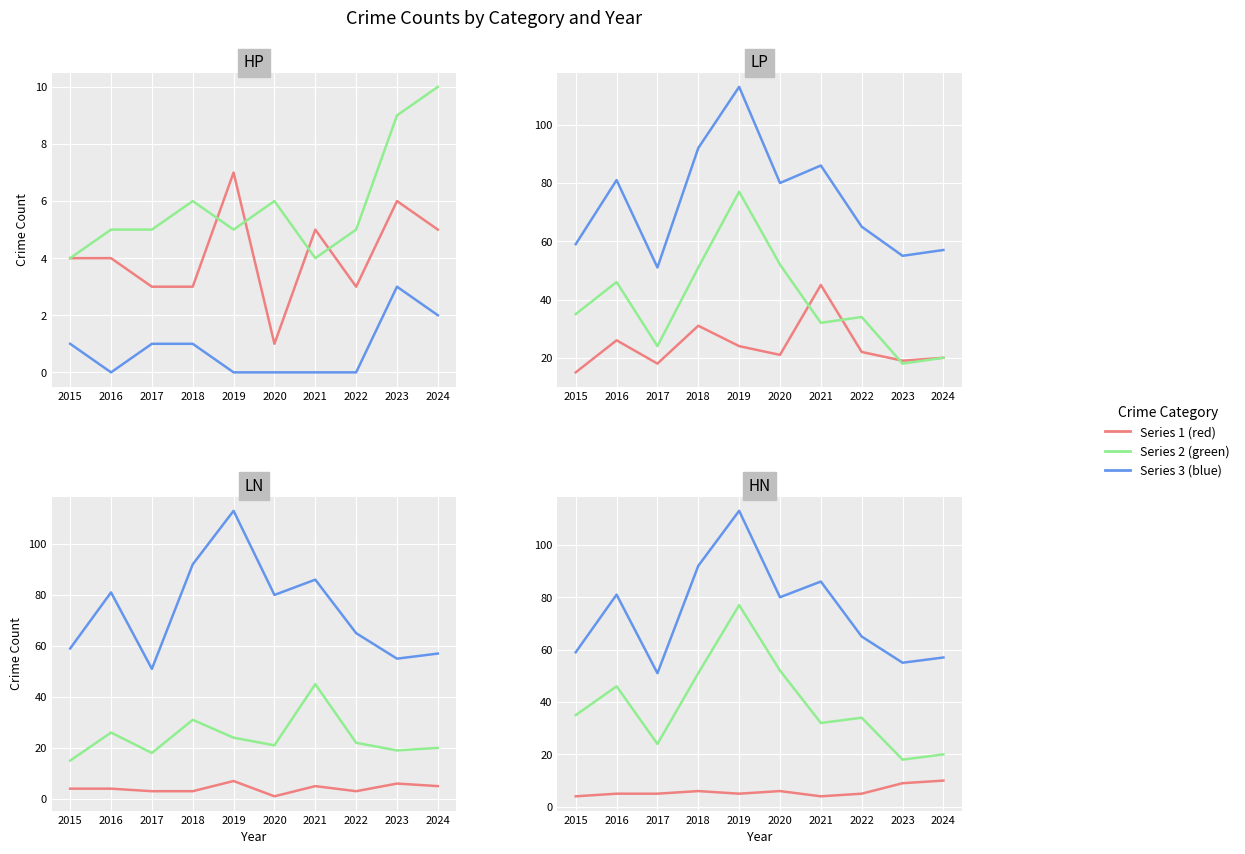

Count the number of categories in the chart.

10